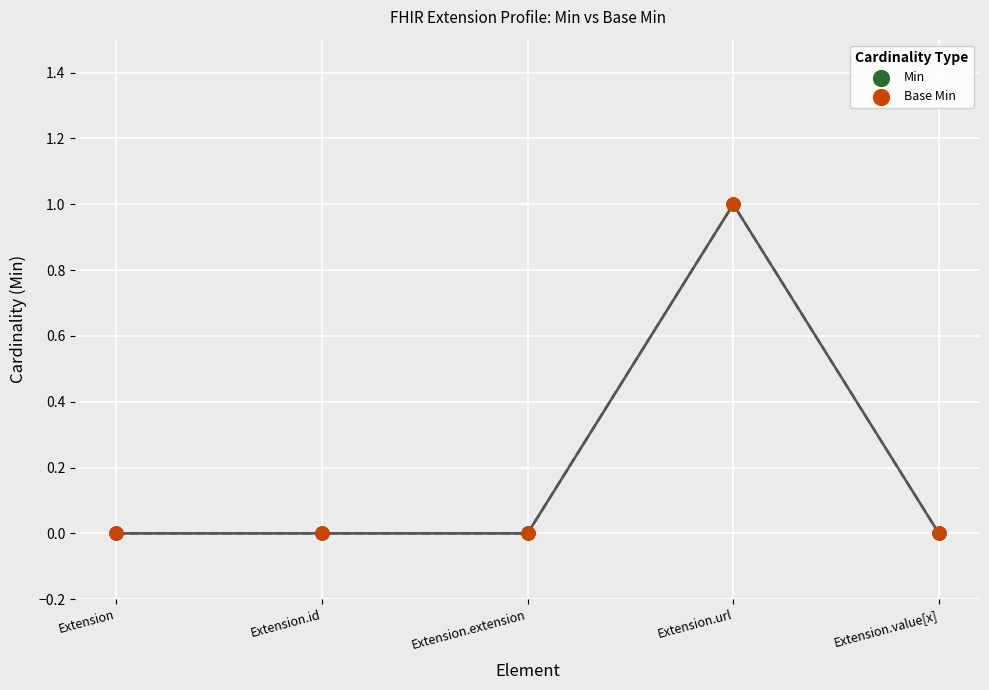

Which series contains the highest Y value?

Min